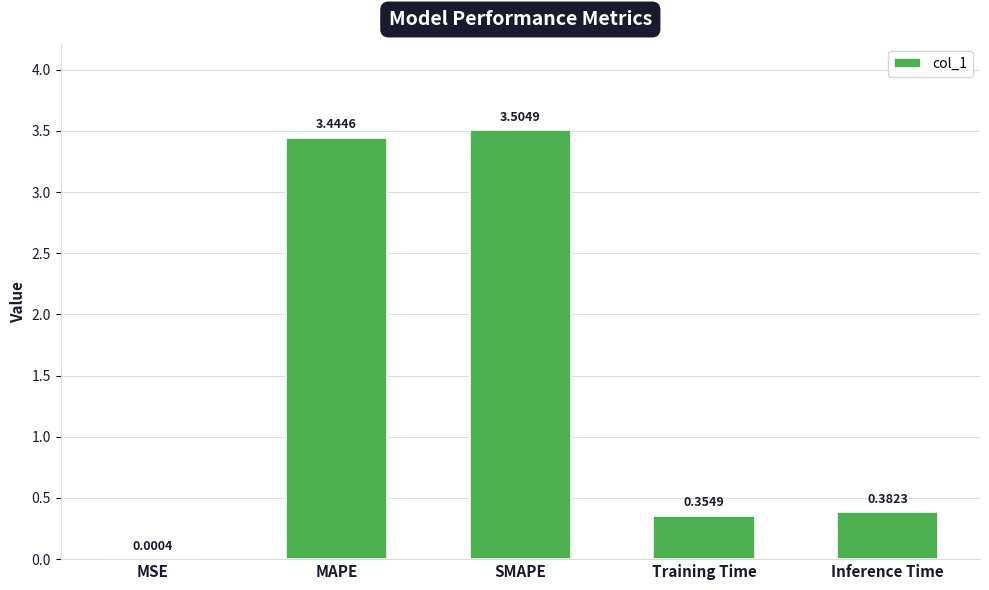

How many categories are shown in the chart?

5